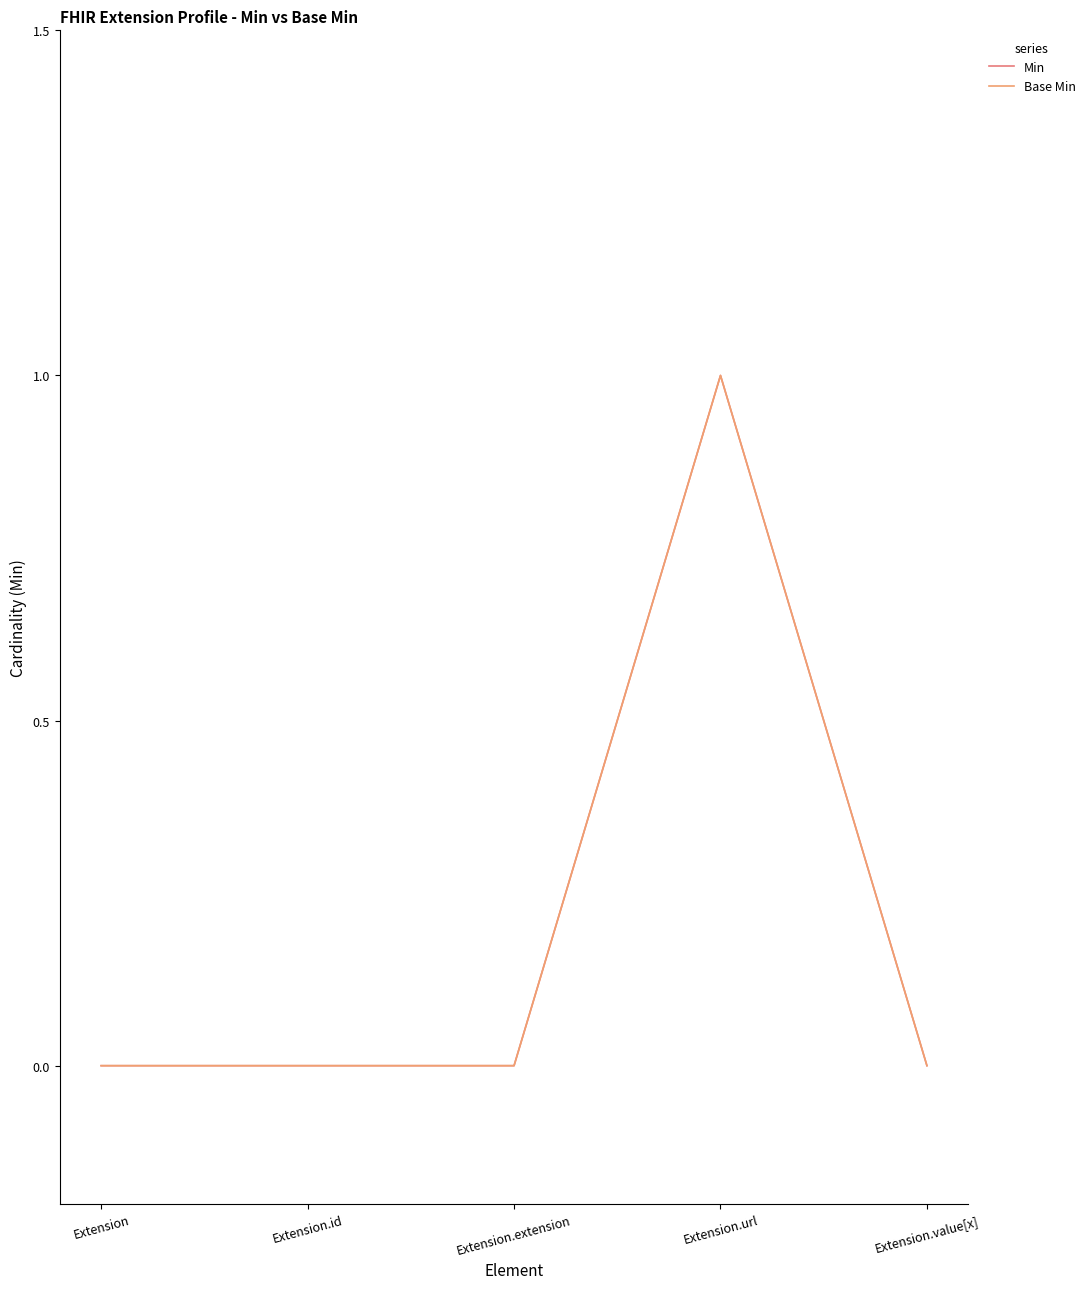

What is the highest value of the Min series?

1